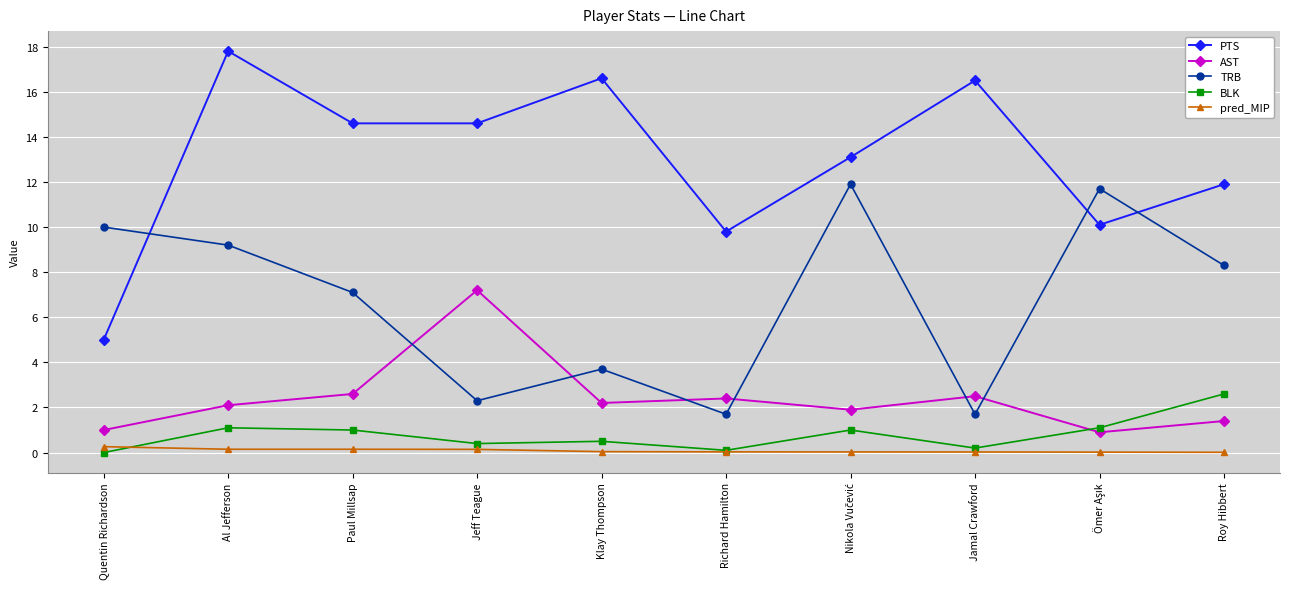

List the series in order of their peak value, lowest first.

pred_MIP, BLK, AST, TRB, PTS